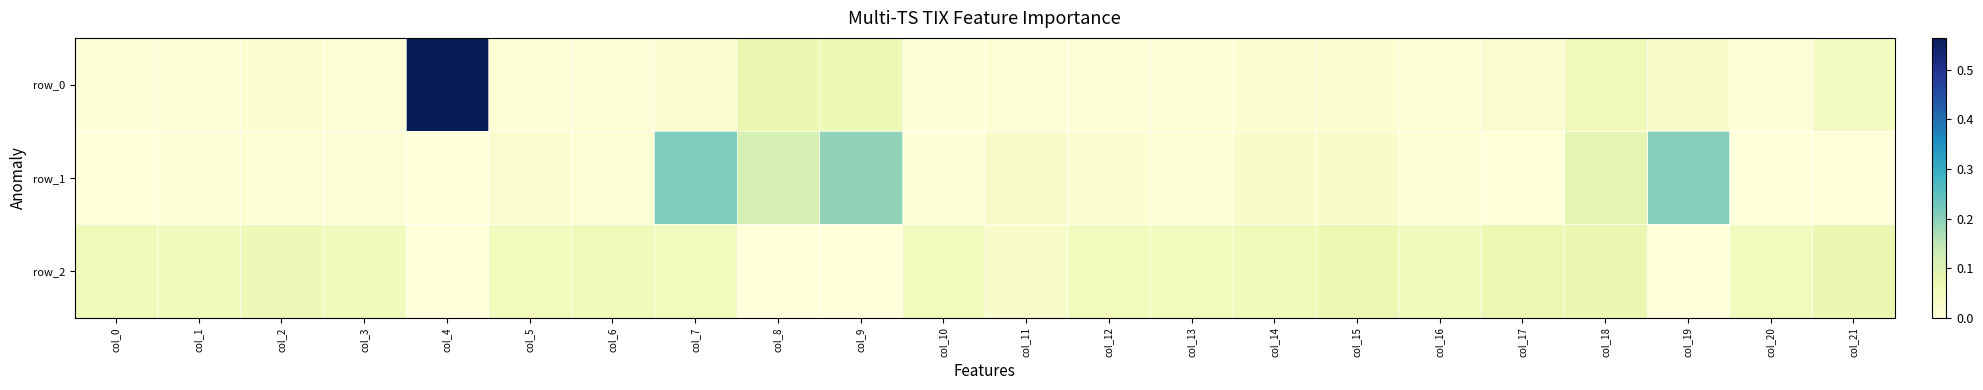

Rank the series at col_14 from highest to lowest value.

row_2, row_1, row_0